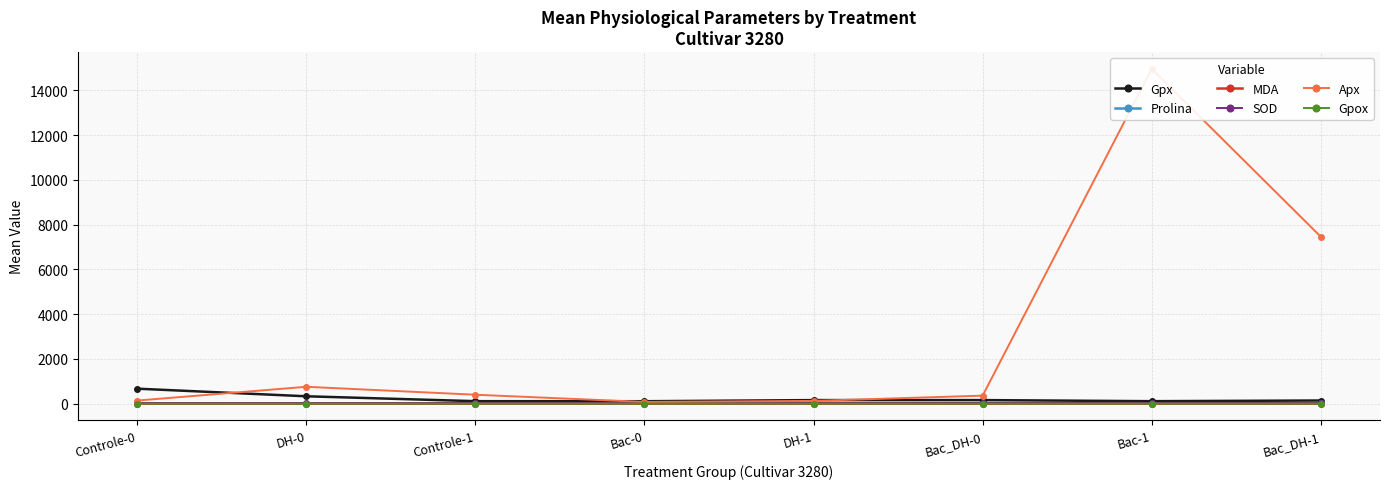

The value of Gpx at DH-1 is 158.0. True or false?

True